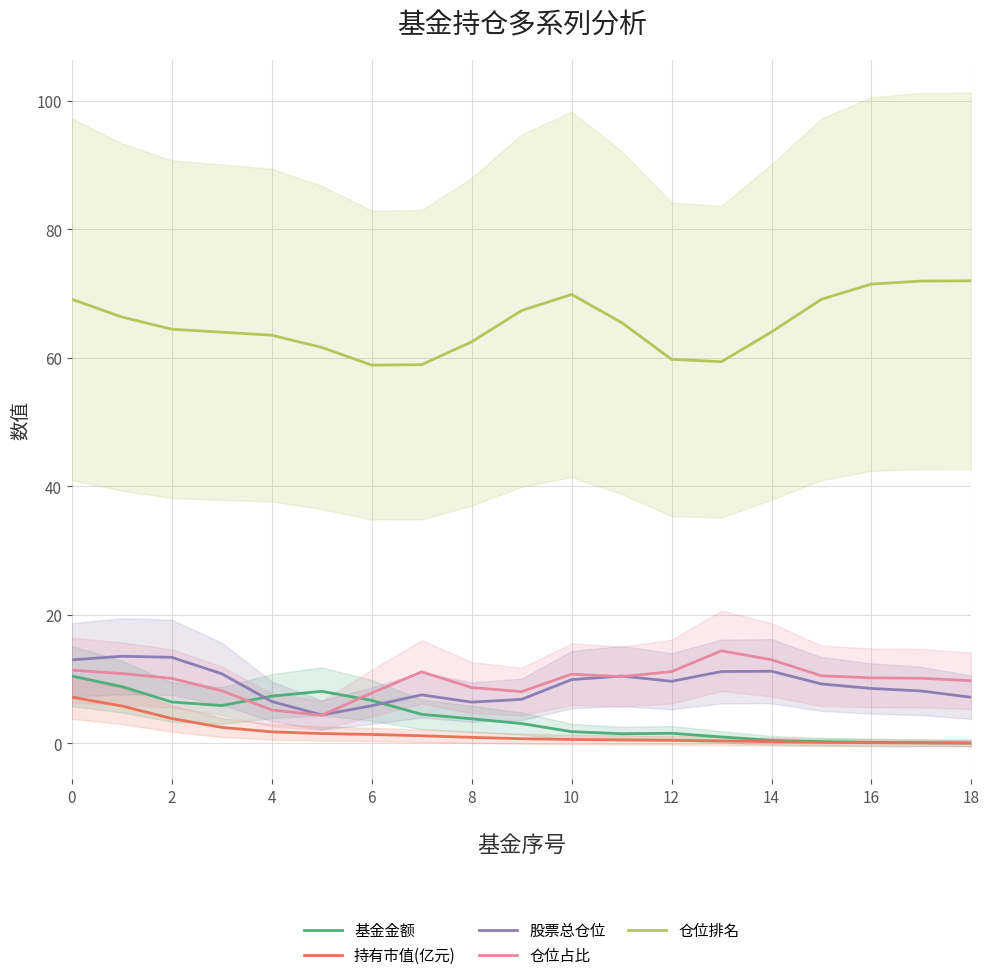

Which series has the widest spread of values?

仓位排名